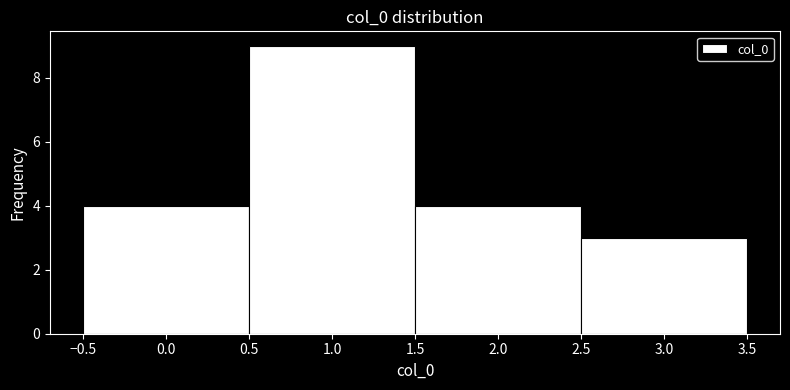

Which range on the x-axis has the tallest bar?

0.5 to 1.5